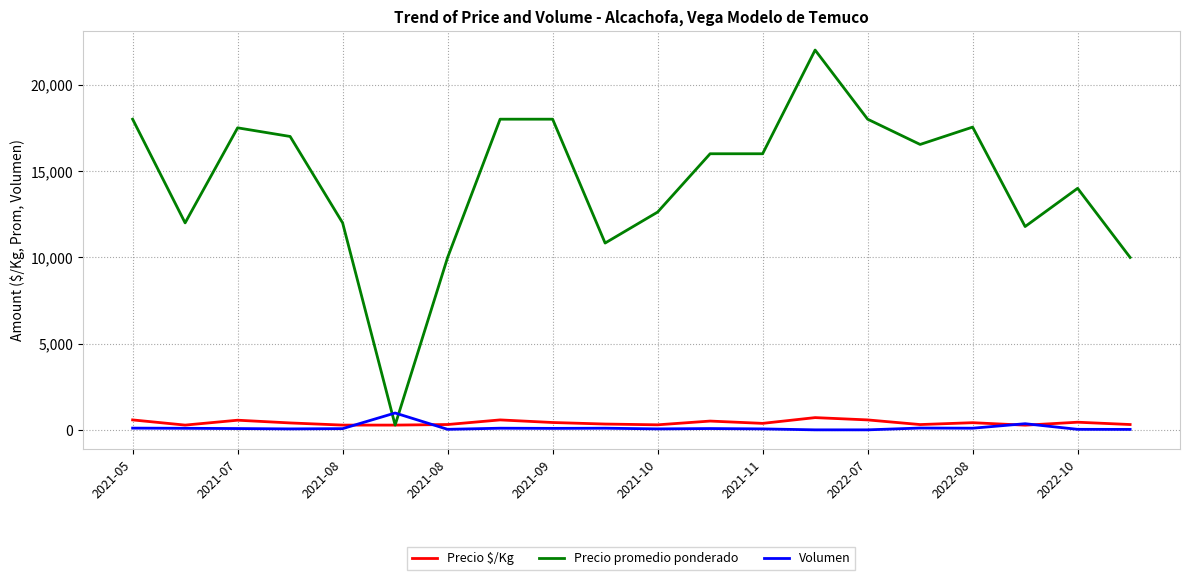

Which series has the largest total across all categories?

Precio promedio ponderado